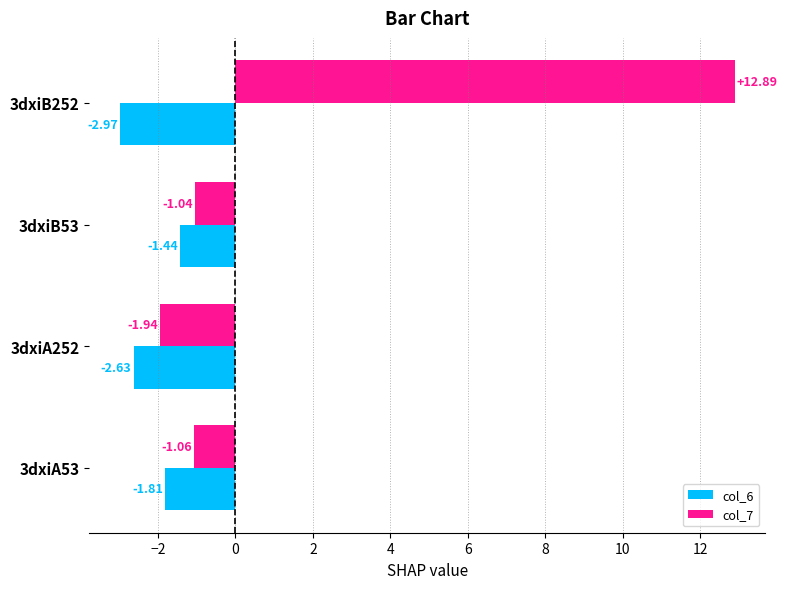

Which series has the largest total across all categories?

col_7